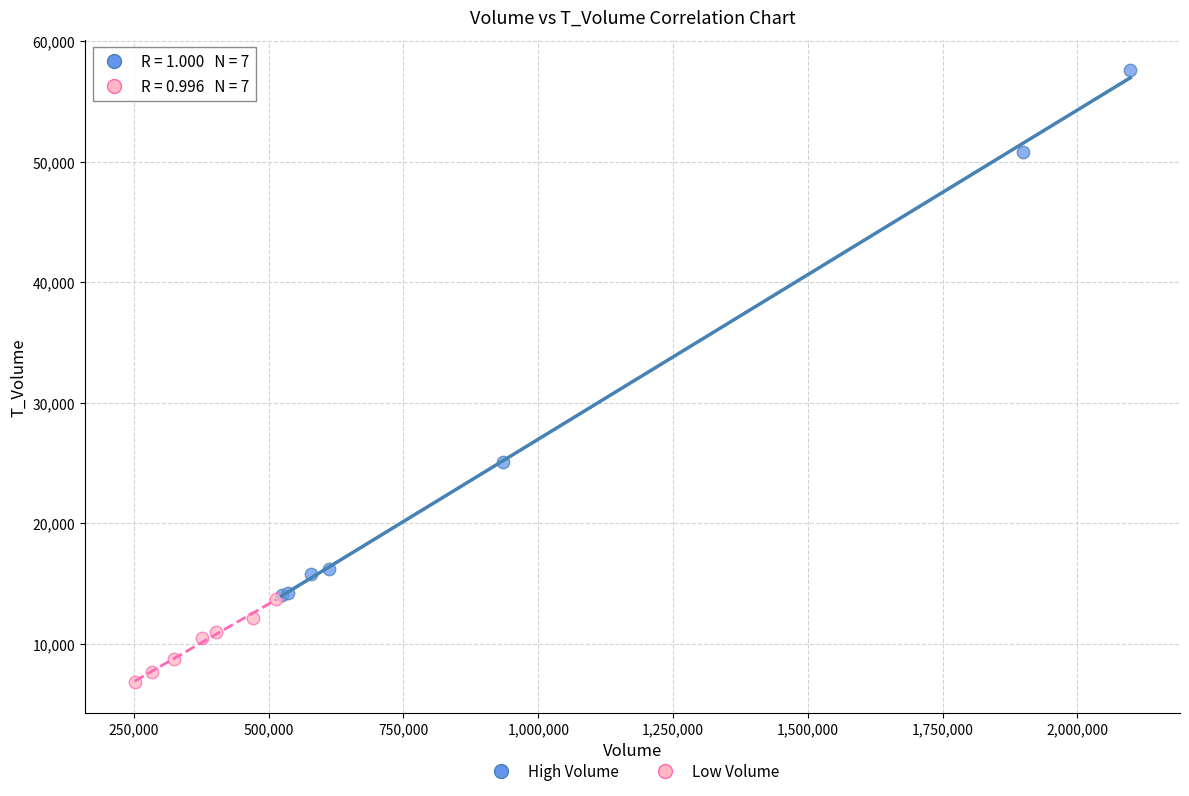

Which series reaches the maximum Y coordinate?

High Volume